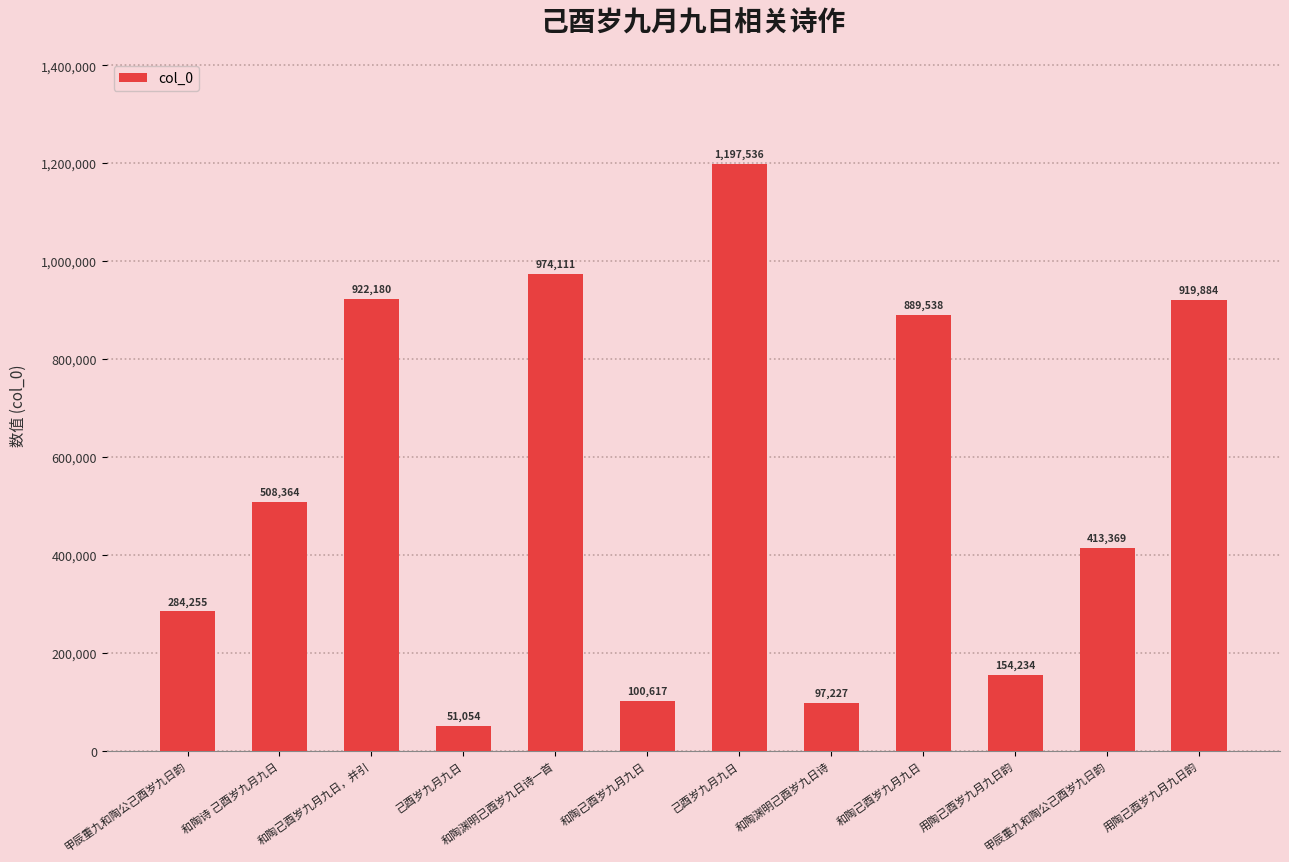

List the labels in order of value, smallest first.

己酉岁九月九日, 和陶渊明己酉岁九日诗, 和陶己酉岁九月九日, 用陶己酉岁九月九日韵, 甲辰重九和陶公己酉岁九日韵, 甲辰重九和陶公己酉岁九日韵, 和陶诗 己酉岁九月九日, 和陶己酉岁九月九日, 用陶己酉岁九月九日韵, 和陶己酉岁九月九日，并引, 和陶渊明己酉岁九日诗一首, 己酉岁九月九日